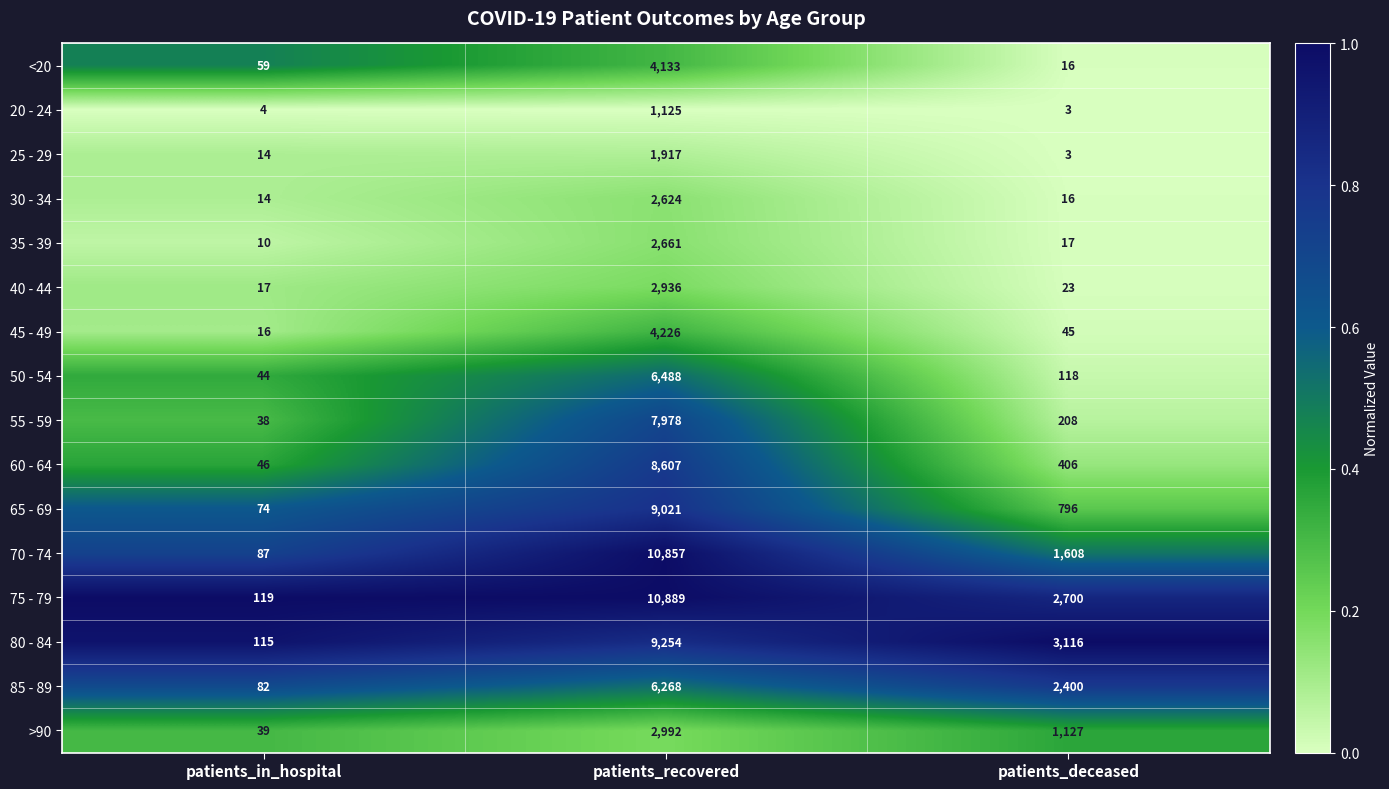

Which series has the largest total across all categories?

75 - 79